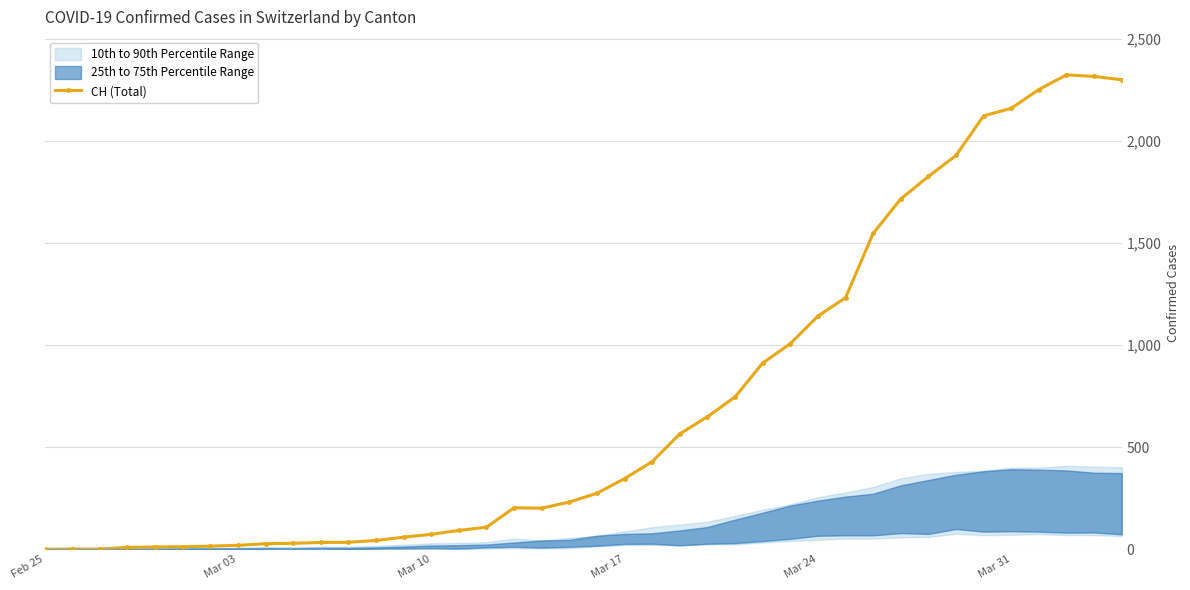

Reading left to right, transcribe all the data shown in this chart.

0	1	1	9	11	12	15	19	27	29	33	34	43	59	73	92	108	203	201	231	274	346	429	565	649	746	912	1007	1142	1232	1547	1716	1826	1929	2123	2160	2252	2324	2316	2300